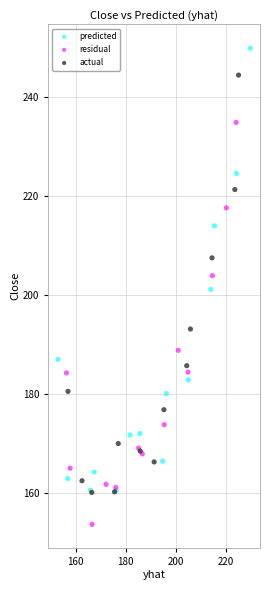

What are all the series names shown in the legend?

predicted, residual, actual